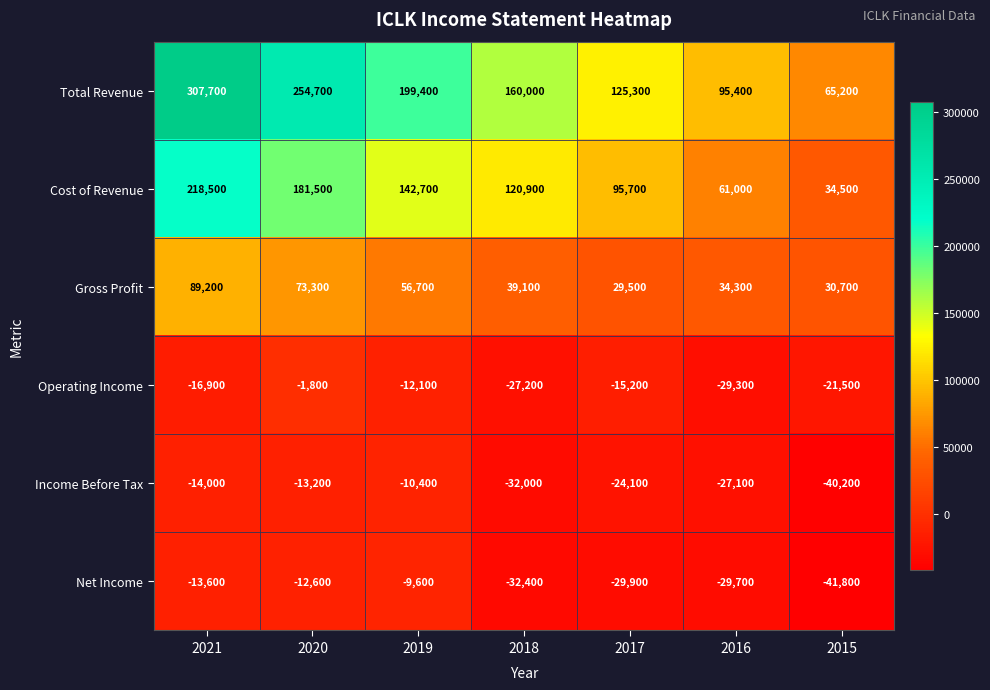

How many series are shown in this chart?

6